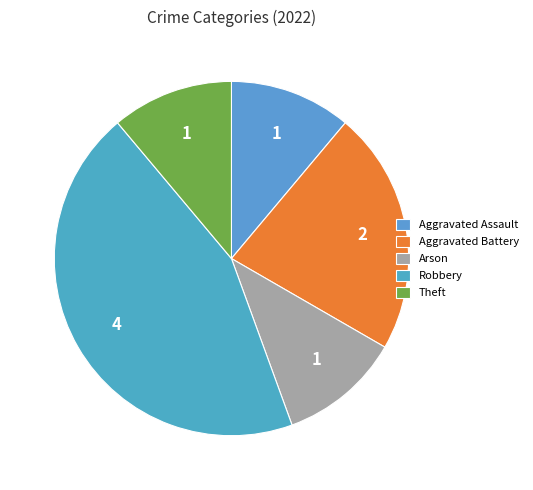

What percentage is the Robbery slice, to the nearest percent?

44%